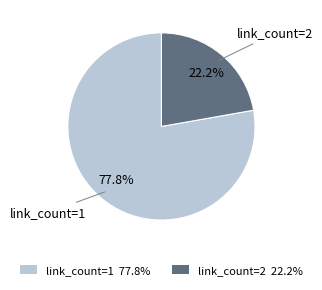

Is there a majority slice in this chart?

Yes